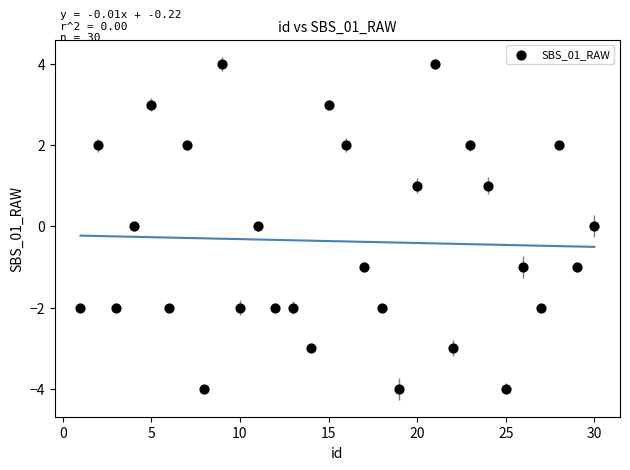

What is the range of Y values (max minus min)?

8